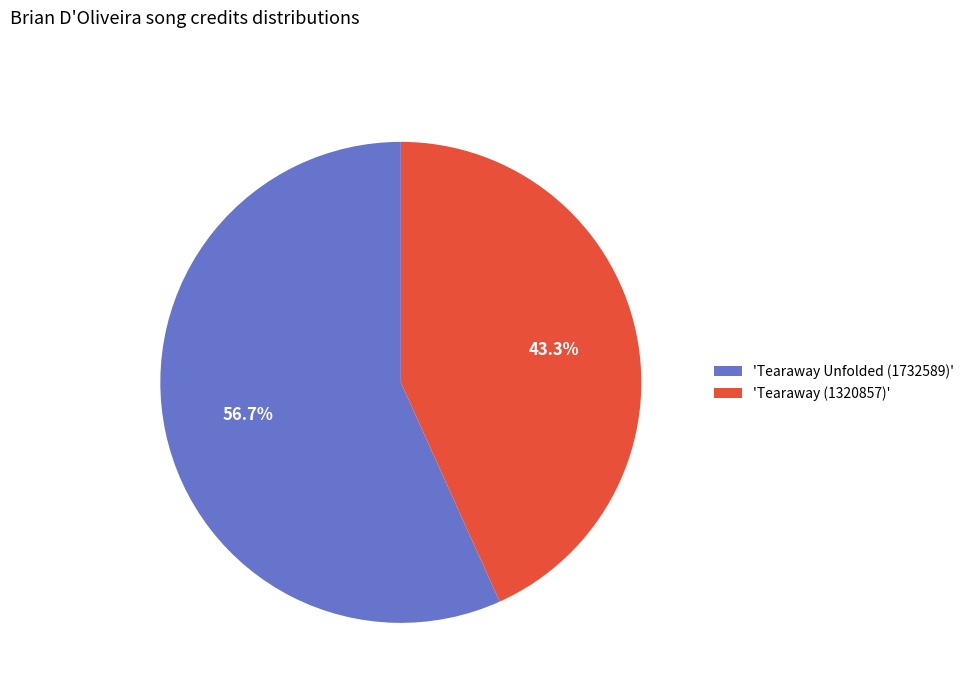

Rank the categories by value from lowest to highest.

'Tearaway (1320857)', 'Tearaway Unfolded (1732589)'